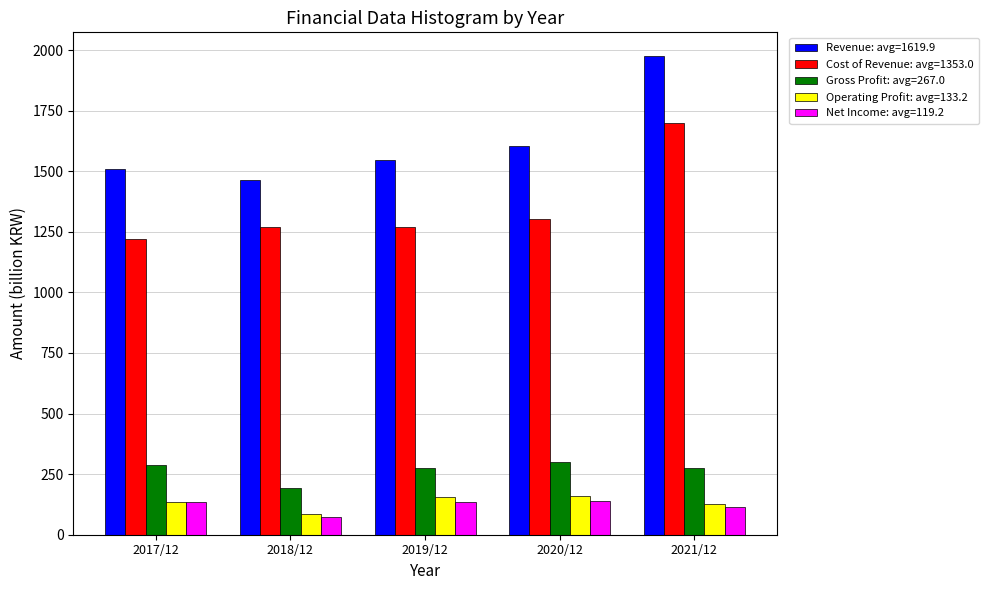

Is the value of Net Income: avg=119.2 at 2019/12 greater than the value of Gross Profit: avg=267.0 at 2018/12?

No